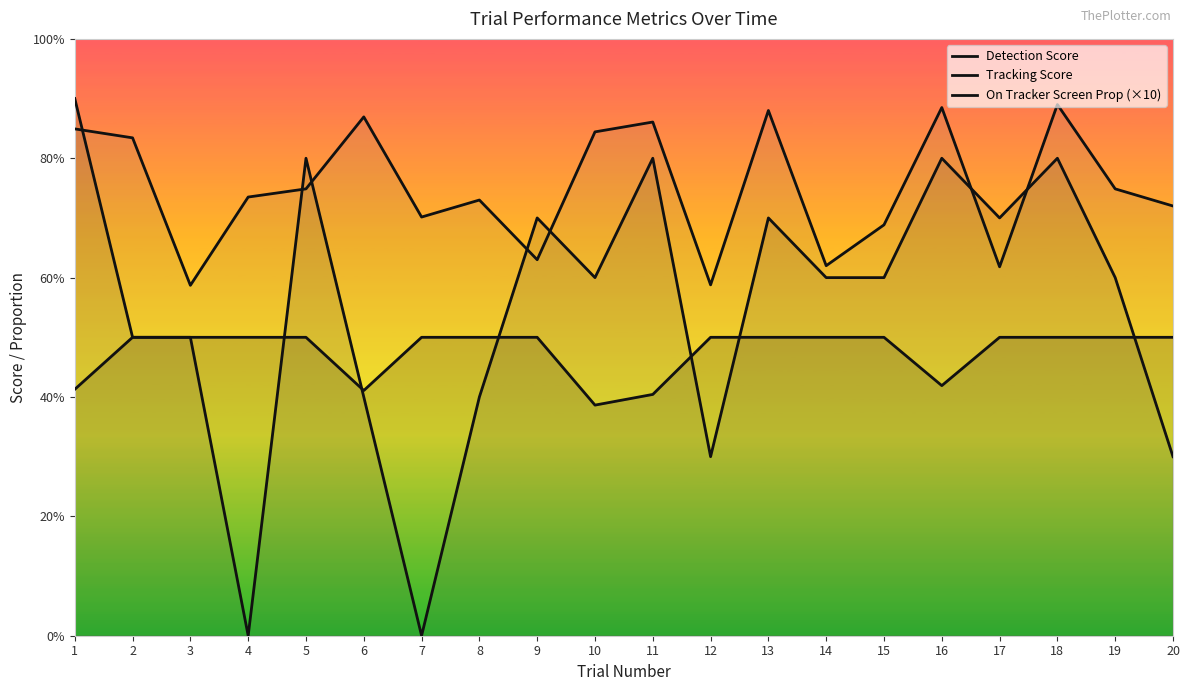

Which series changed the most between 14 and 19?

On Tracker Screen Prop (×10)